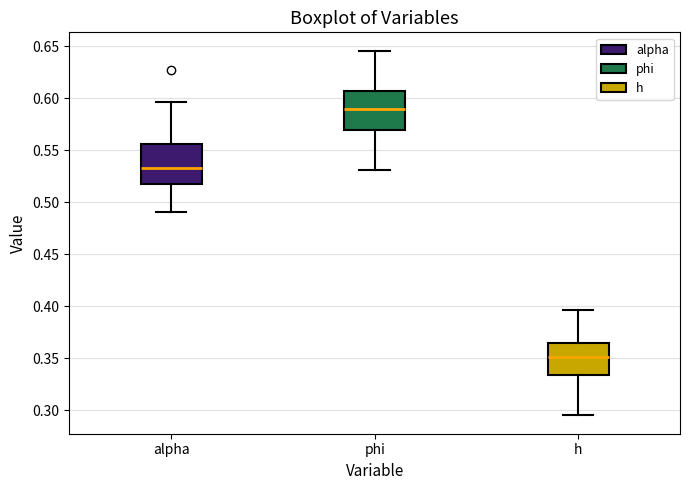

Reading left to right, transcribe this box plot: for each box, give where its median line is, the range the box spans, and where its two whiskers end, as read against the y-axis. The values are not printed on the chart, so give them approximately, as read against the axis.

alpha: median 0.535, box 0.515 to 0.555, whiskers 0.490 to 0.595
phi: median 0.590, box 0.570 to 0.605, whiskers 0.530 to 0.645
h: median 0.350, box 0.335 to 0.365, whiskers 0.295 to 0.395